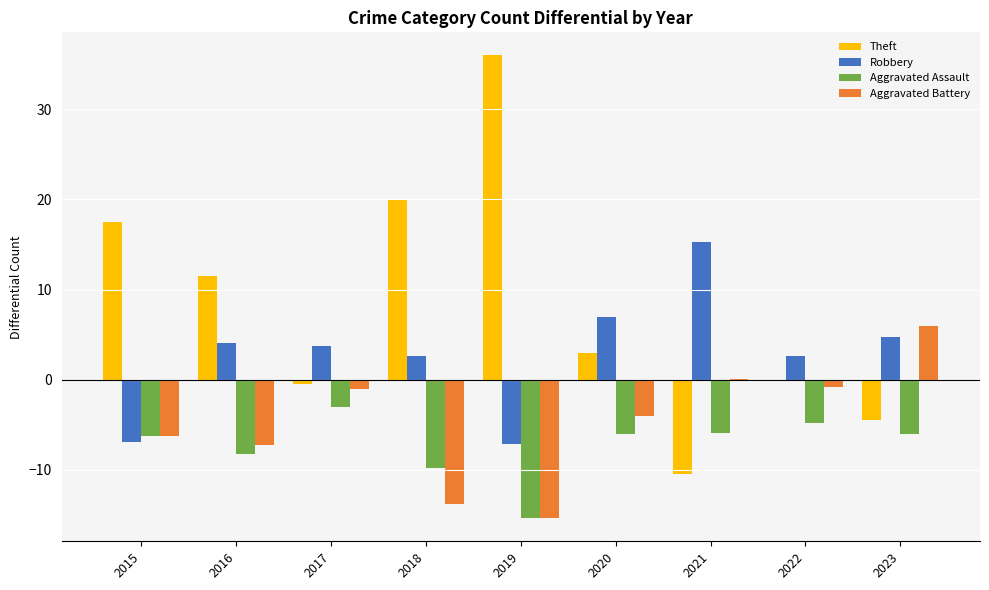

The value of Theft at 2020 is 3.0. True or false?

True